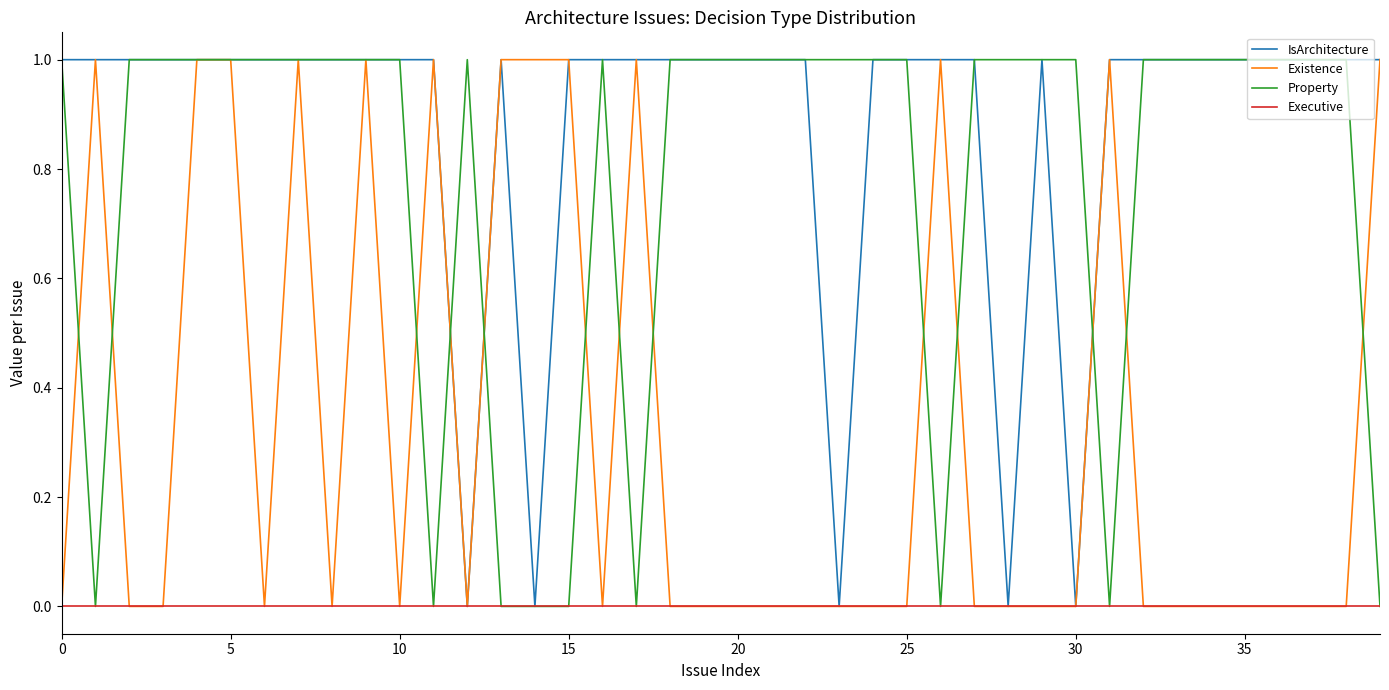

How many lines are shown in the chart?

4